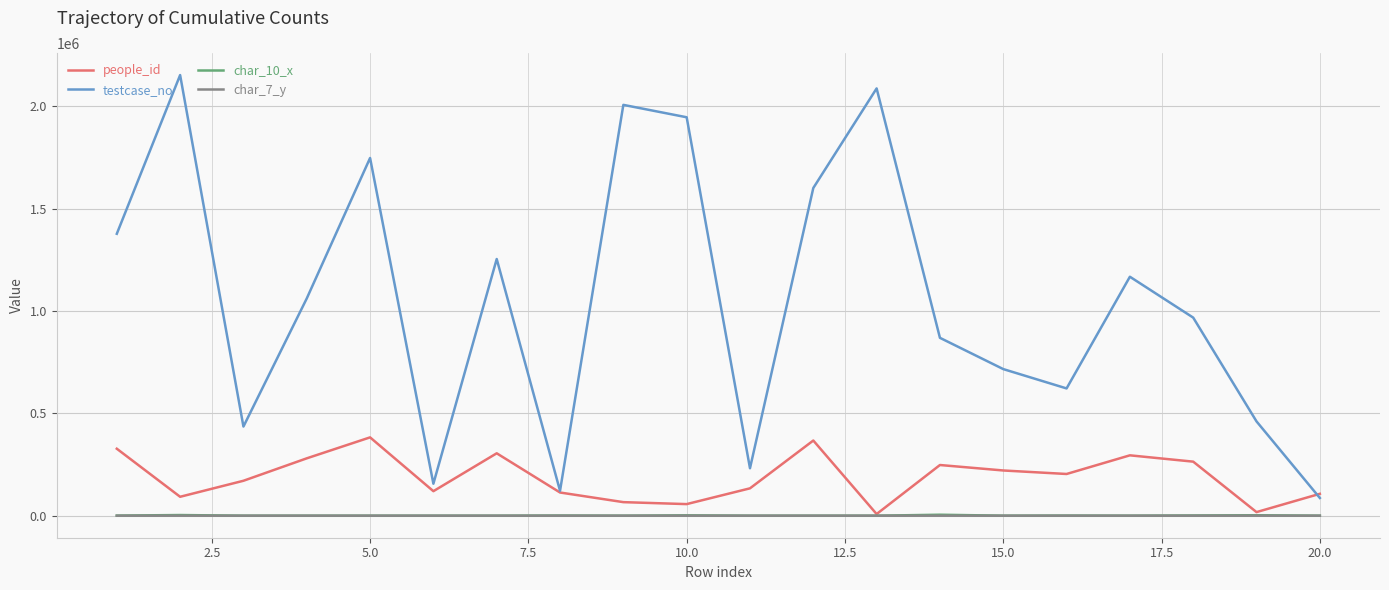

What is the highest value of the testcase_no series?

2152738